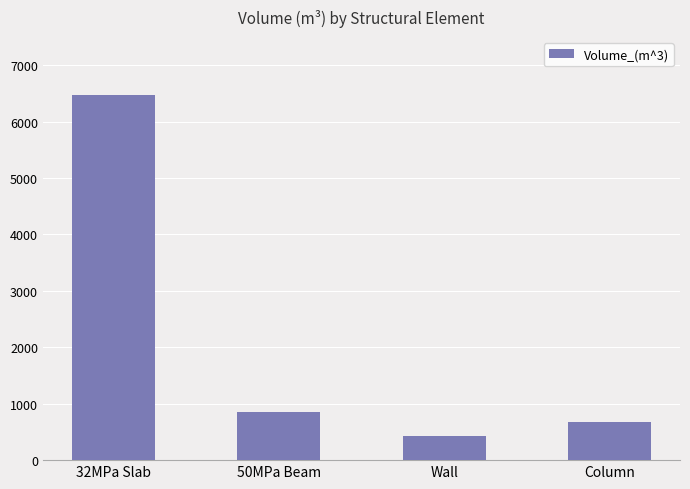

Which category has the lowest value across all series?

Wall